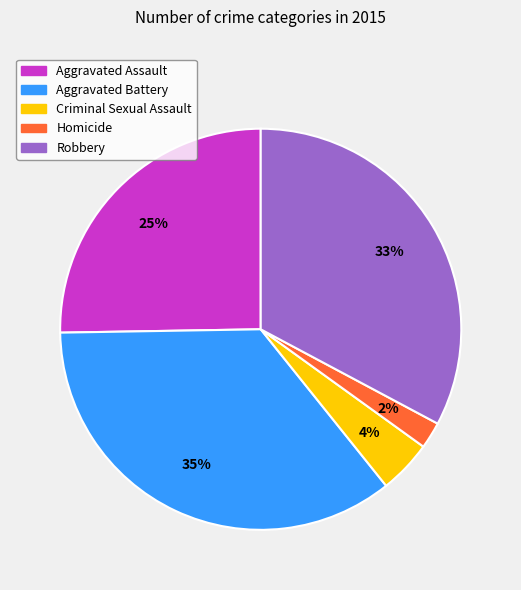

Between Aggravated Assault and Aggravated Battery, which is larger?

Aggravated Battery